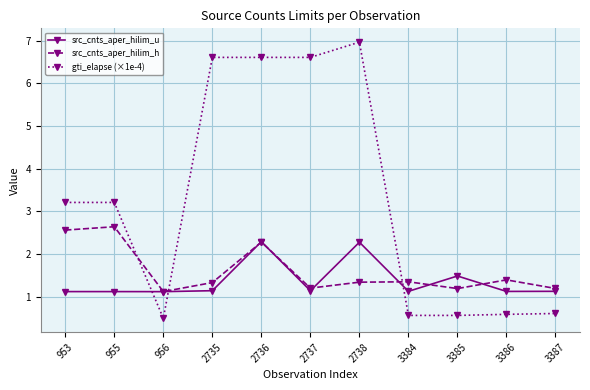

What is the total value across all series at 2738?

10.6